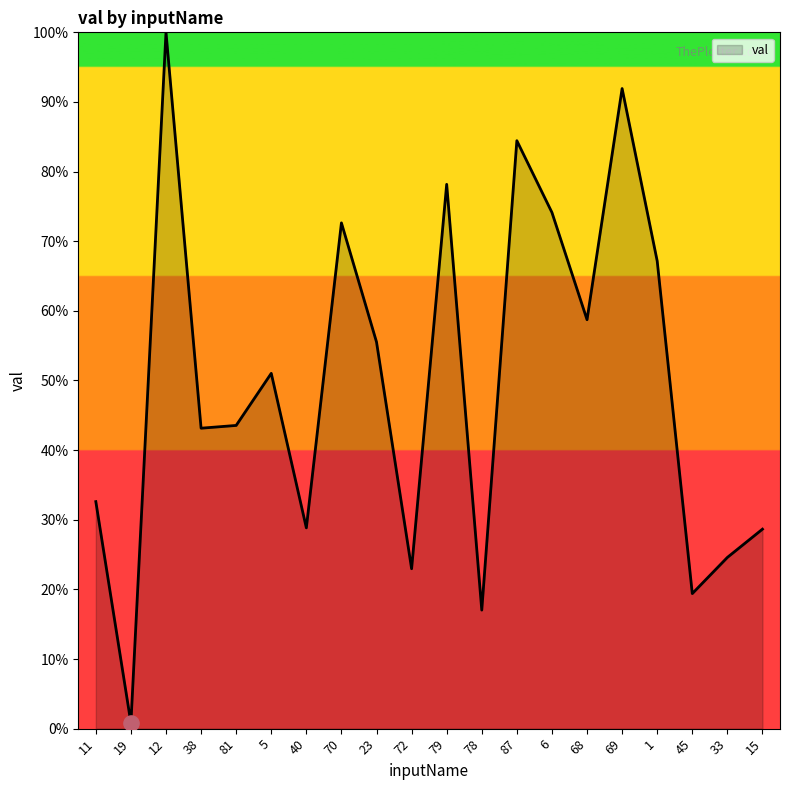

What is the change in value from 81 to 78?

-26.5